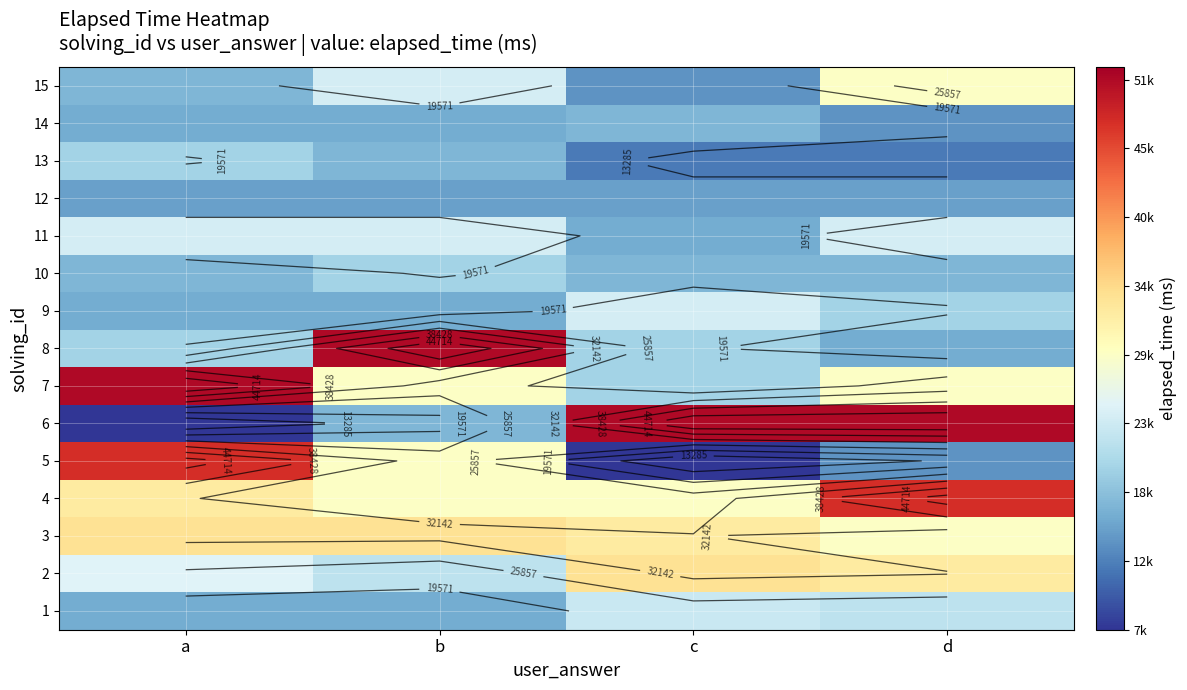

List the labels in order of 5 value, largest first.

a, b, d, c